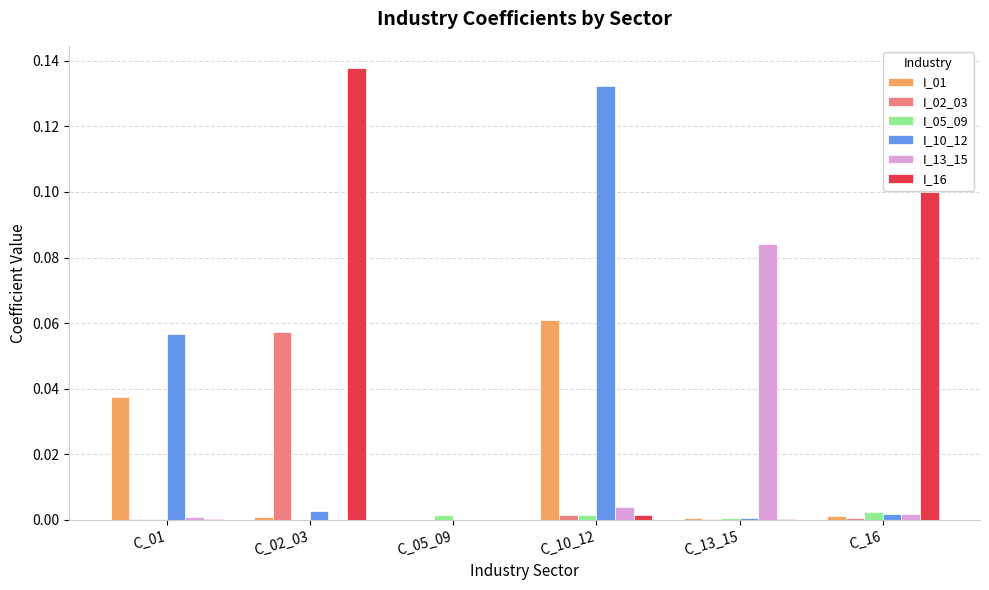

Which category has the highest value across all series?

C_02_03